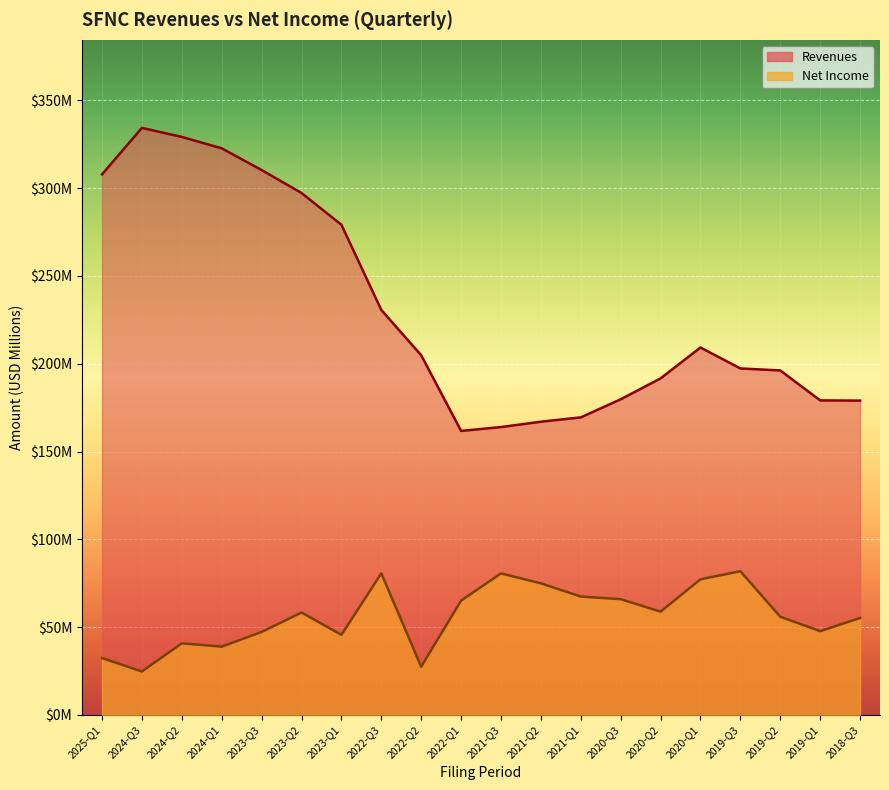

What is the label of the 11th point from the left?

2021-Q3